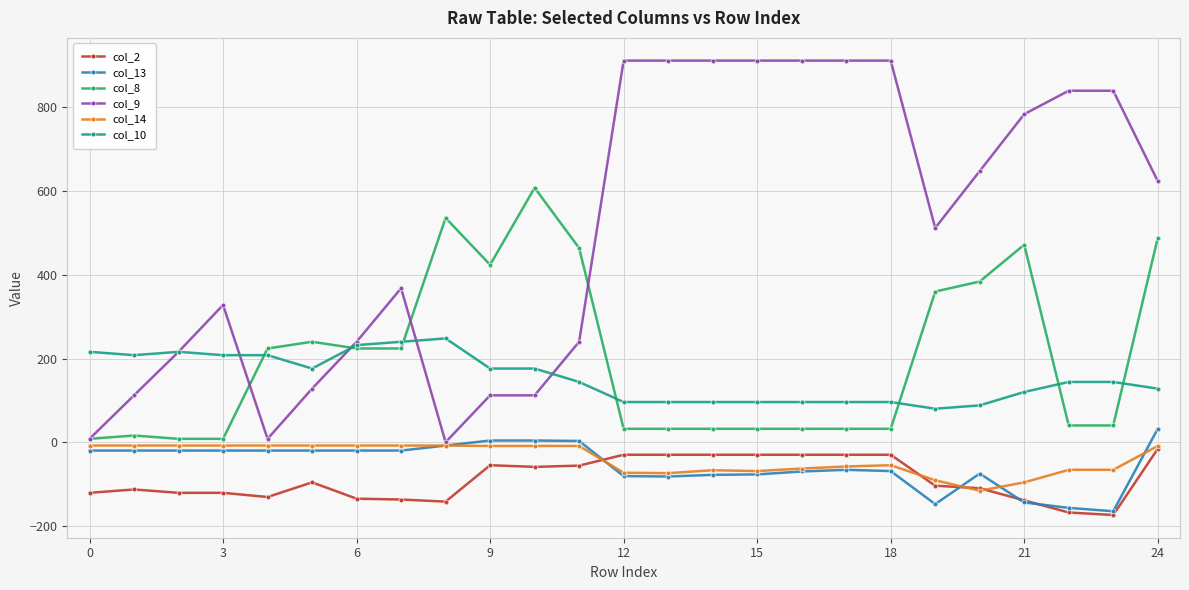

What is the minimum value for col_13?

-165